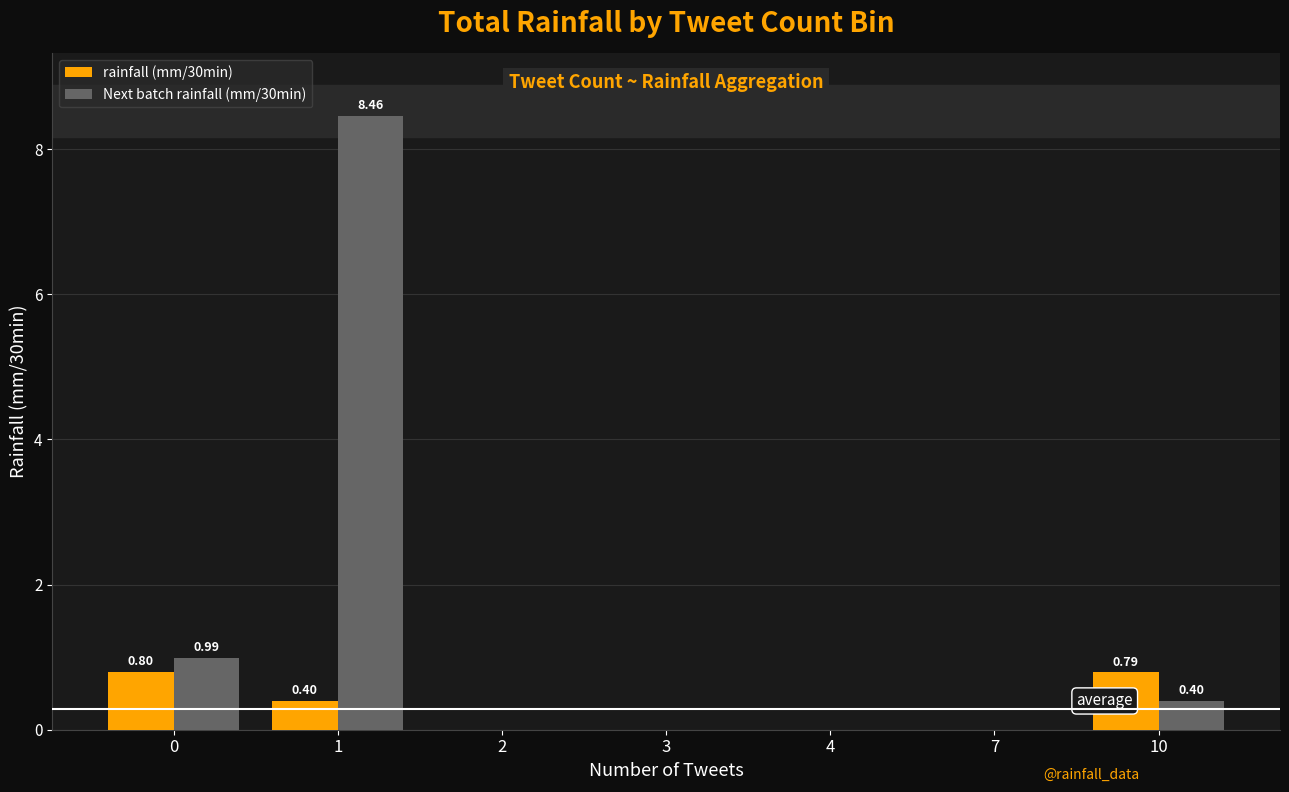

Reading left to right, what are all the values shown in this chart?

rainfall (mm/30min): 0.8	0.4	0.0	0.0	0.0	0.0	0.8
Next batch rainfall (mm/30min): 1.0	8.5	0.0	0.0	0.0	0.0	0.4